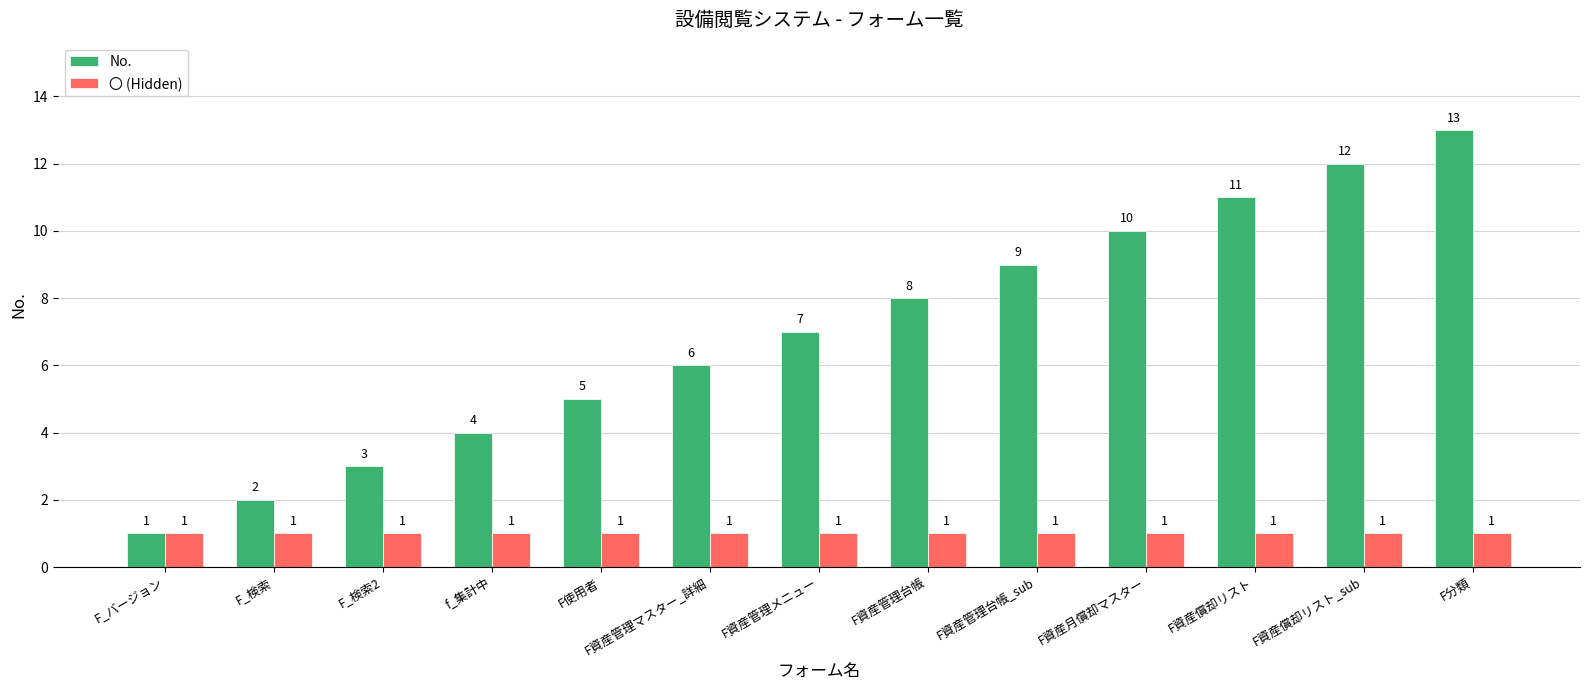

What is the maximum value for No.?

13